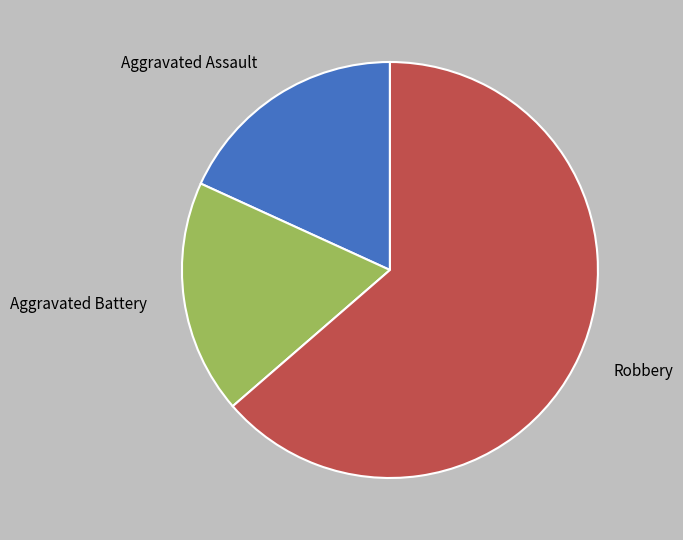

Do Aggravated Battery and Aggravated Assault together represent more than half of the pie?

No